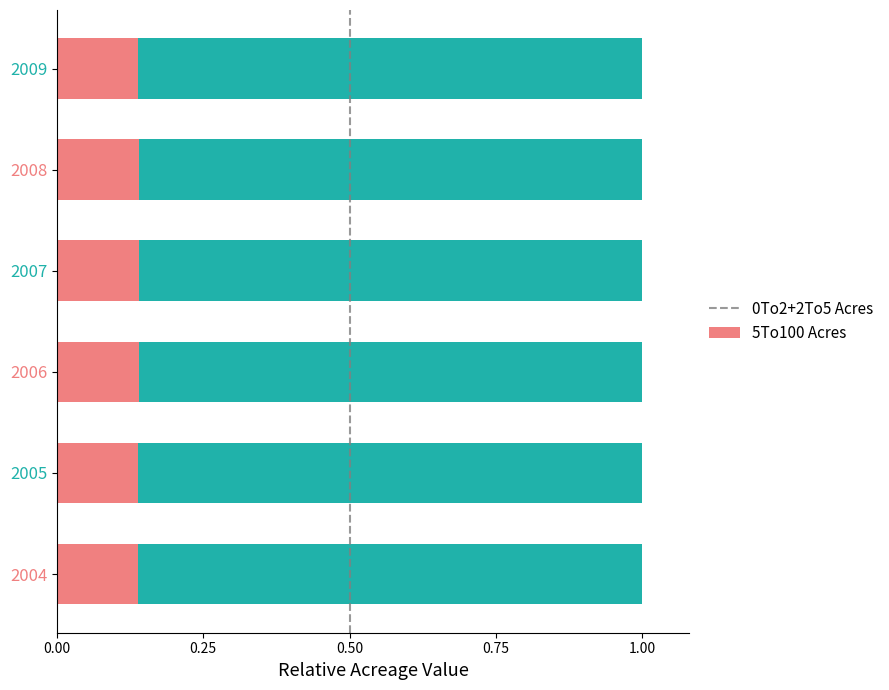

What is the total value across all series at 2004?

1.0